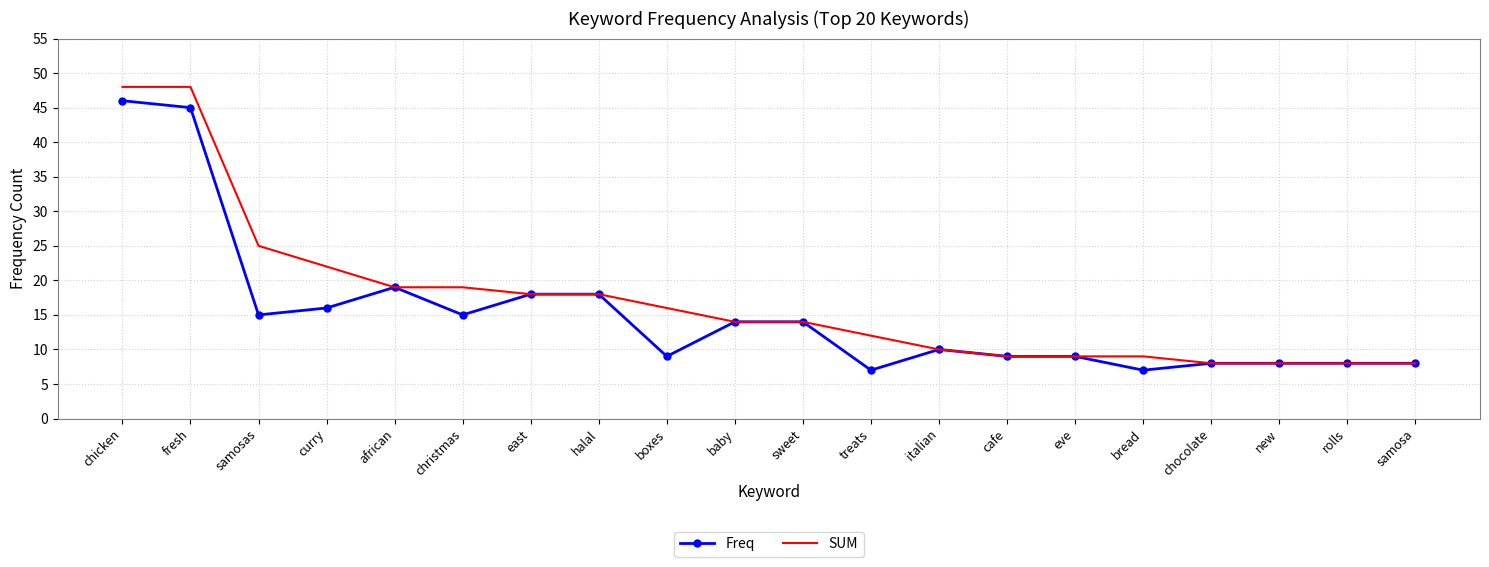

What position from the right is new?

3